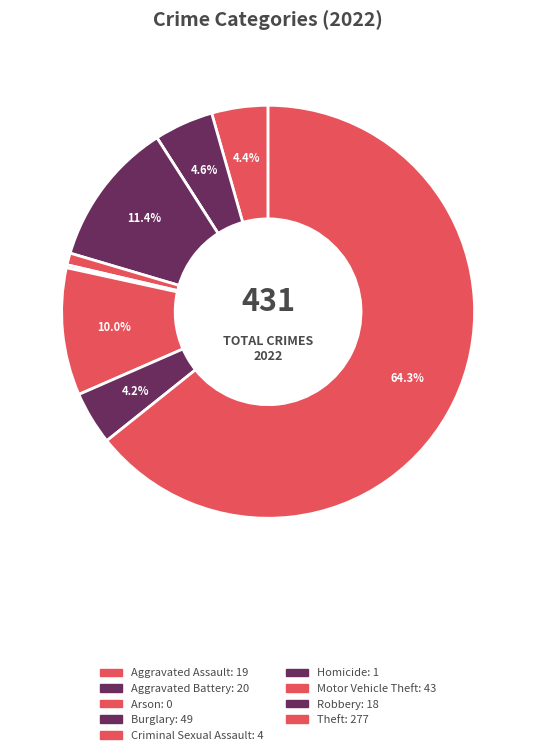

How many slices are in this pie chart?

9